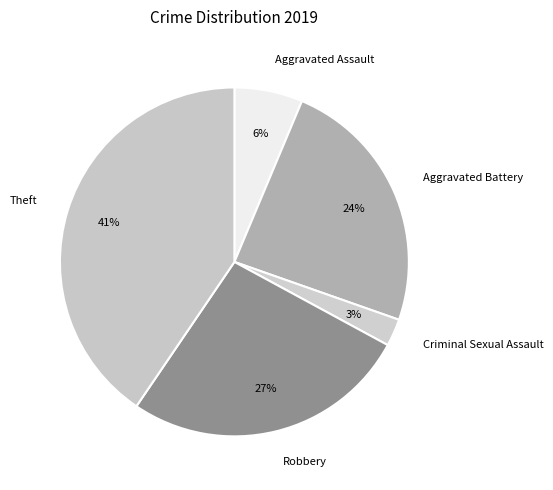

To the nearest percent, what is the difference between the largest and smallest slice percentages?

38%